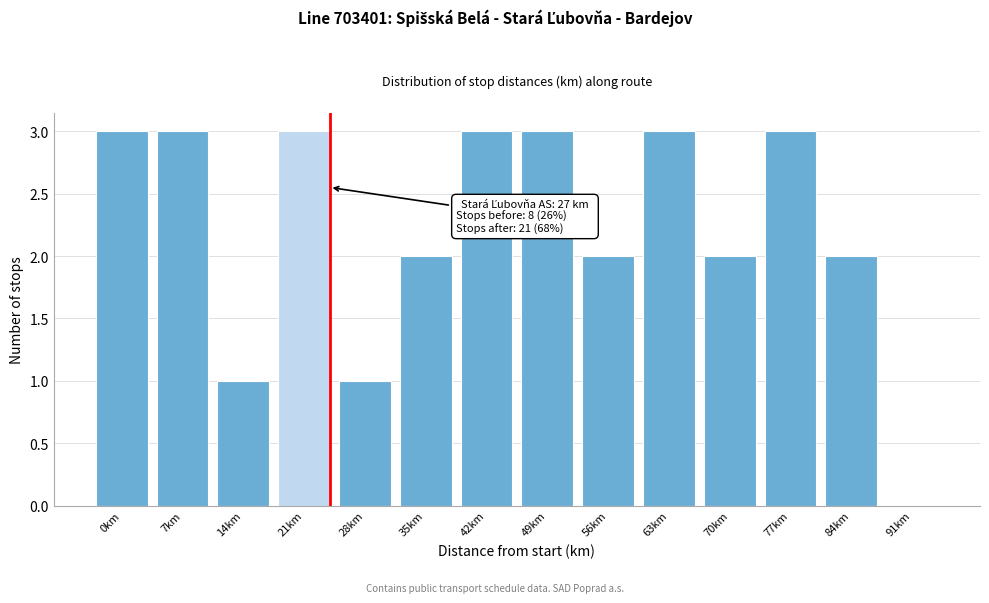

Reading left to right, what are all the values shown in this chart?

0km=3	7km=3	14km=1	21km=3	28km=1	35km=2	42km=3	49km=3	56km=2	63km=3	70km=2	77km=3	84km=2	91km=0